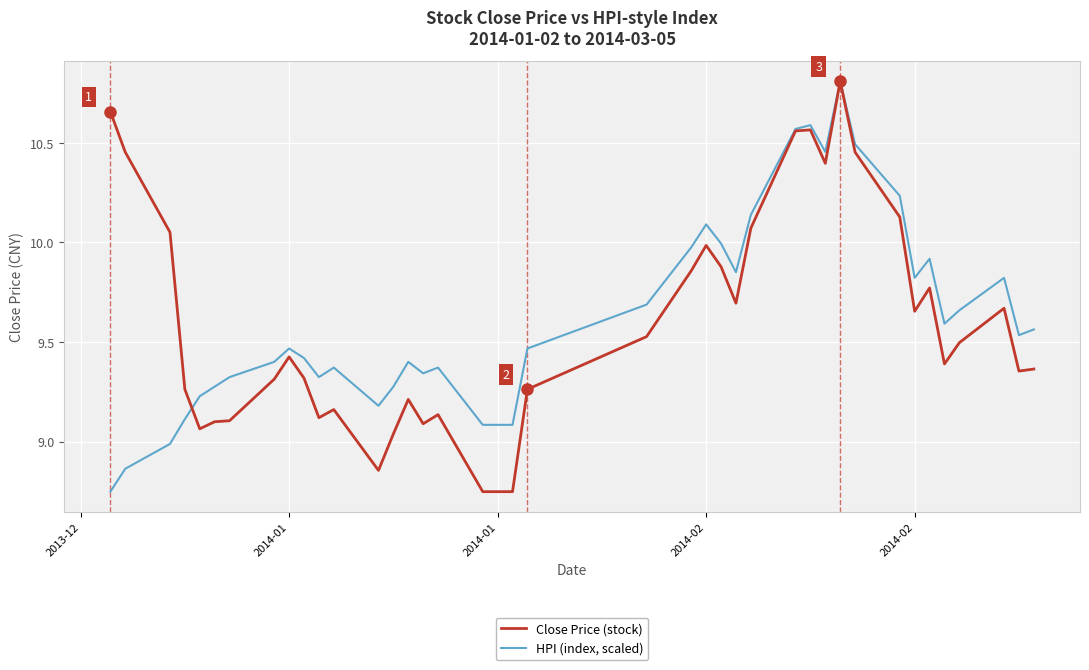

List the series in order of their overall mean, lowest first.

Close Price (stock), HPI (index, scaled)